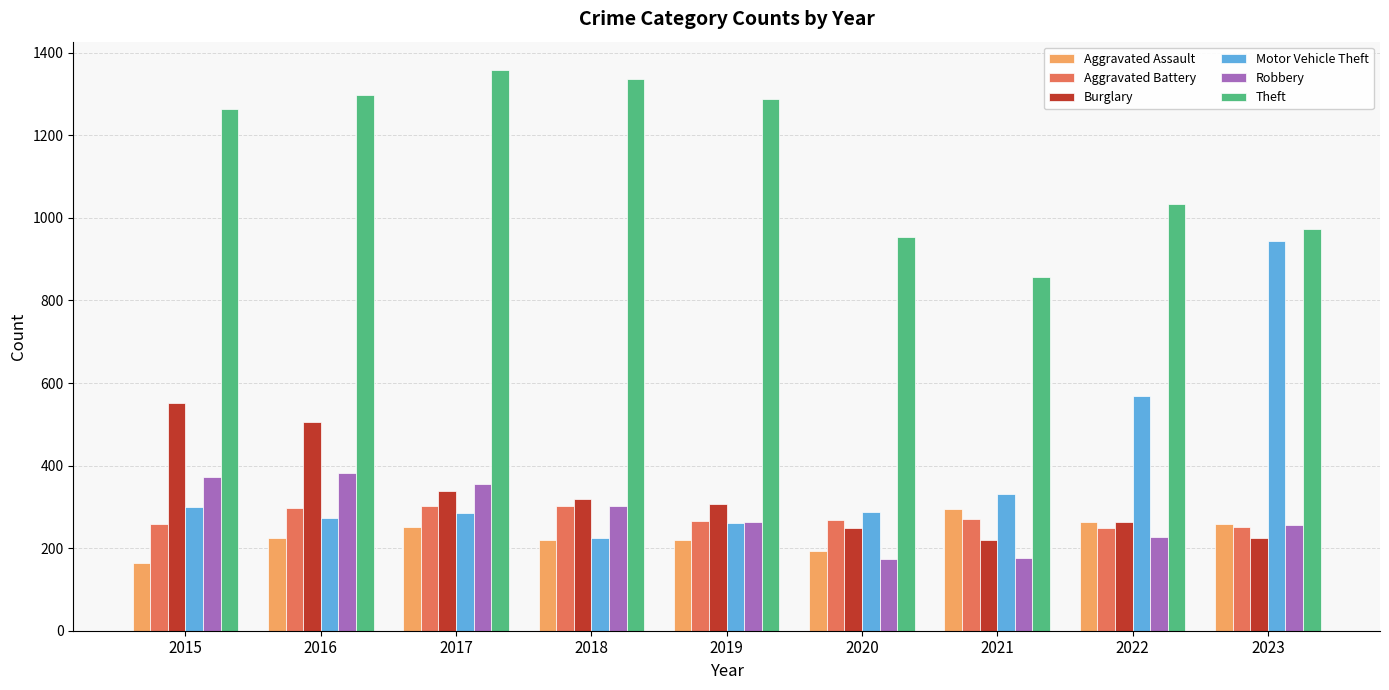

What is the difference between the Theft values at 2021 and 2020?

98